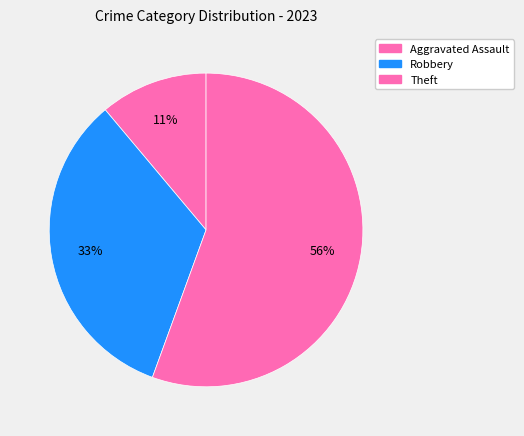

How many segments does this pie chart have?

3